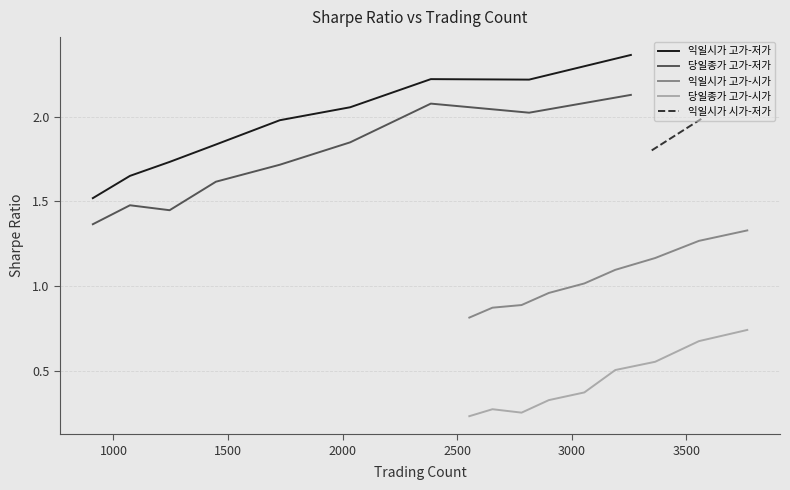

At 익일시가 시가-저가, list the series in order from largest to smallest.

익일시가 고가-시가, 당일종가 고가-저가, 익일시가 고가-저가